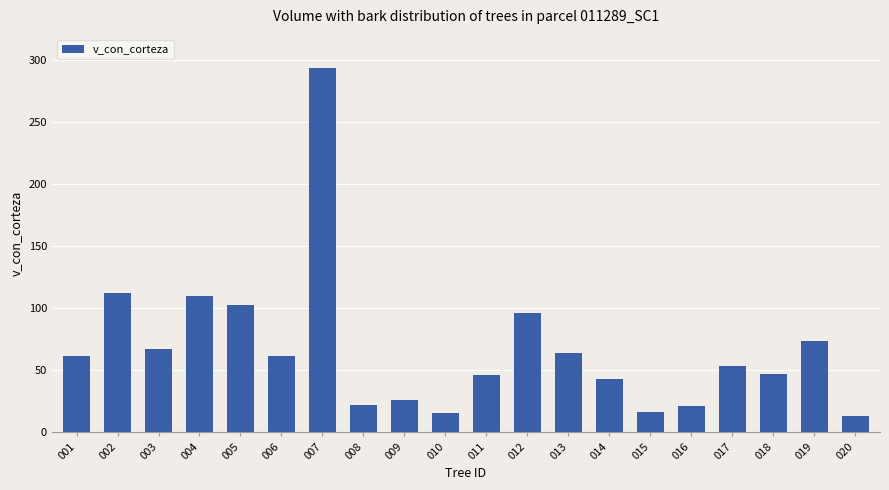

The chart shows a value of 39.2 at 012. True or false?

False